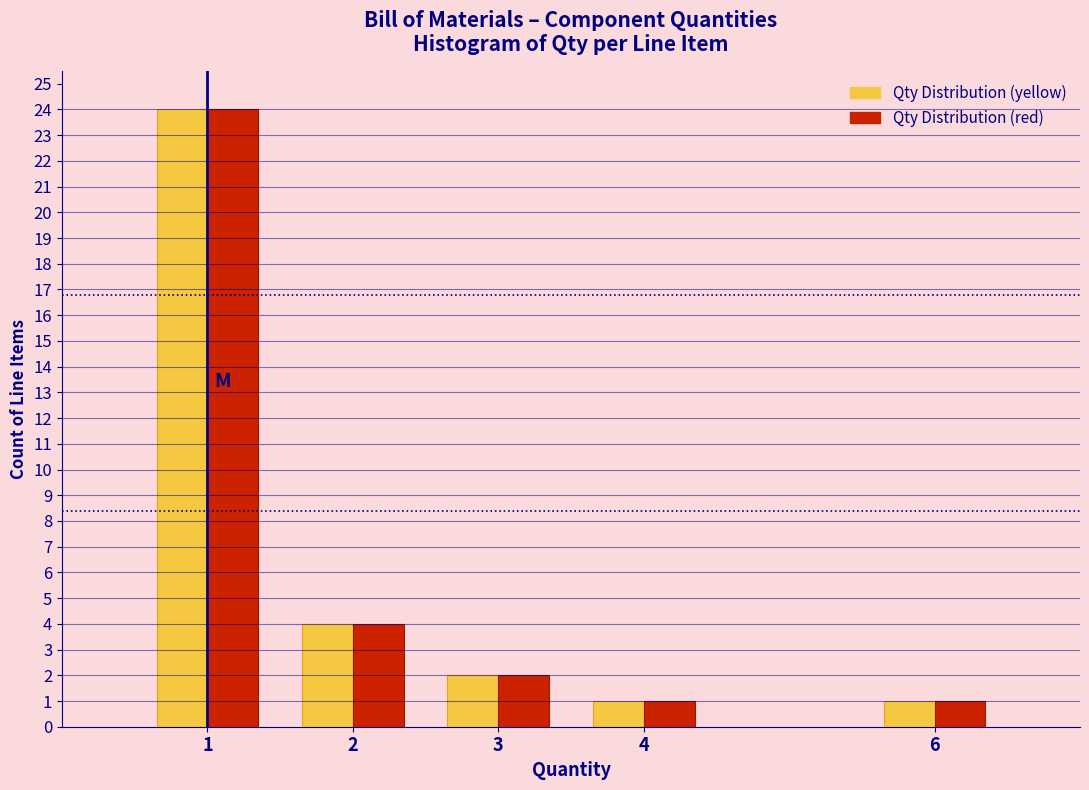

Reading left to right, extract all data points from this chart.

Qty Distribution (yellow): 24	4	2	1	1
Qty Distribution (red): 24	4	2	1	1